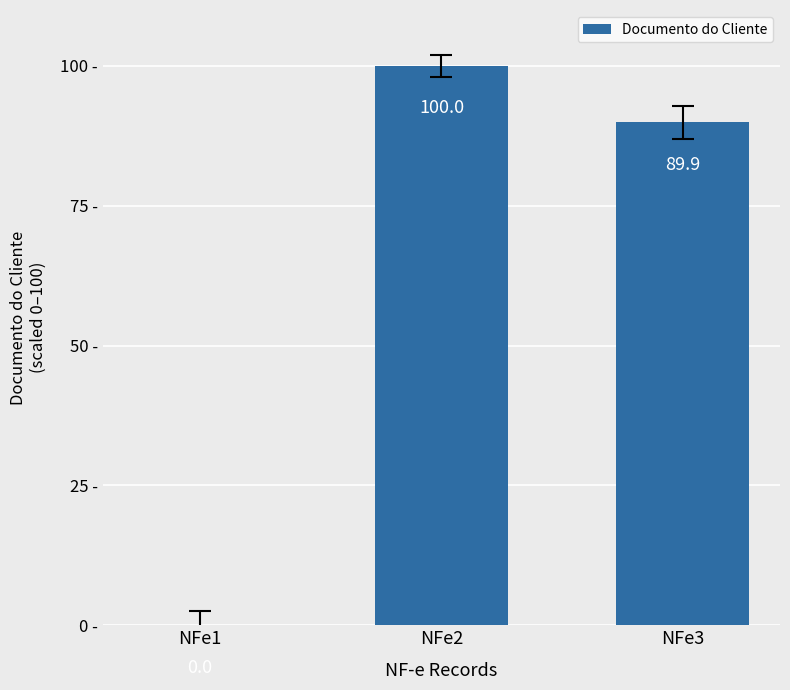

Is it true that the value at NFe1 is 0.0?

True